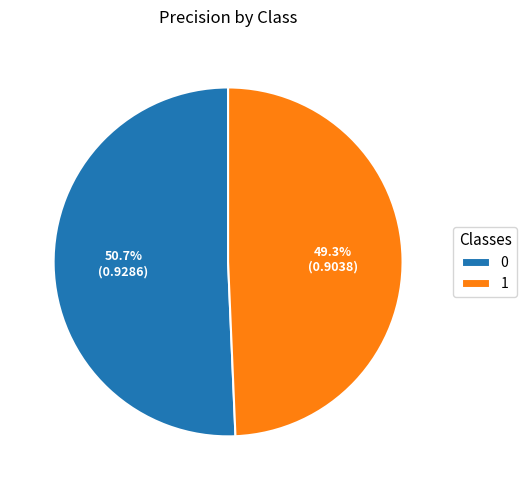

Is there any slice that represents more than half of the pie?

Yes